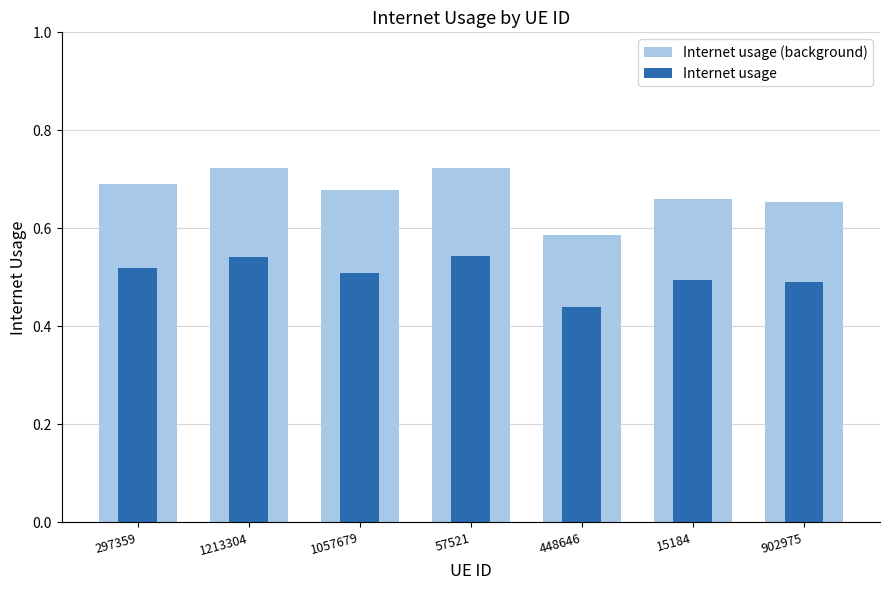

What position from the right is 902975?

1